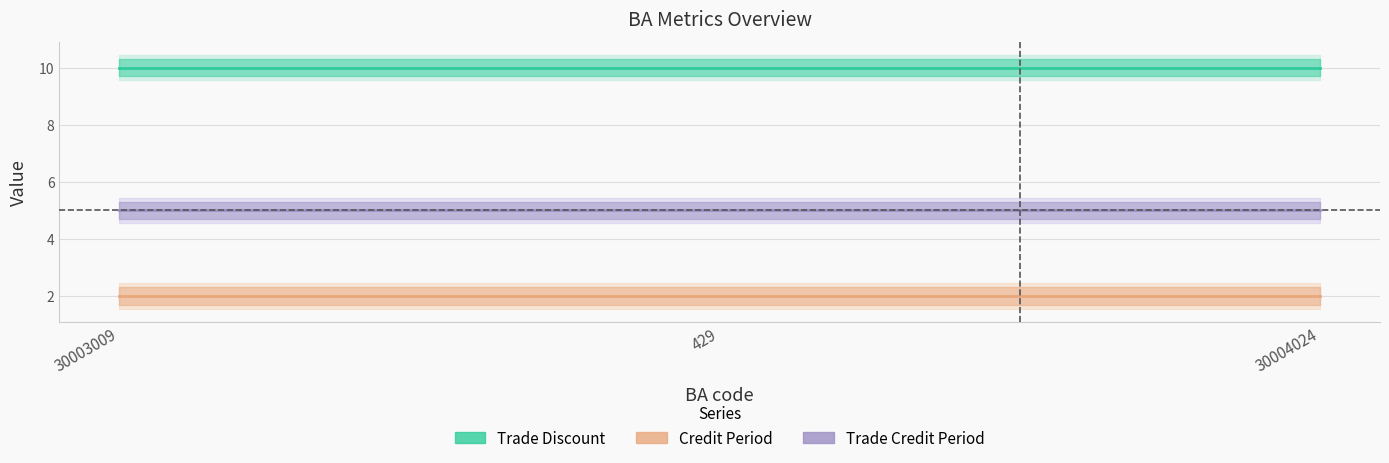

Which category has the highest value across all series?

30003009